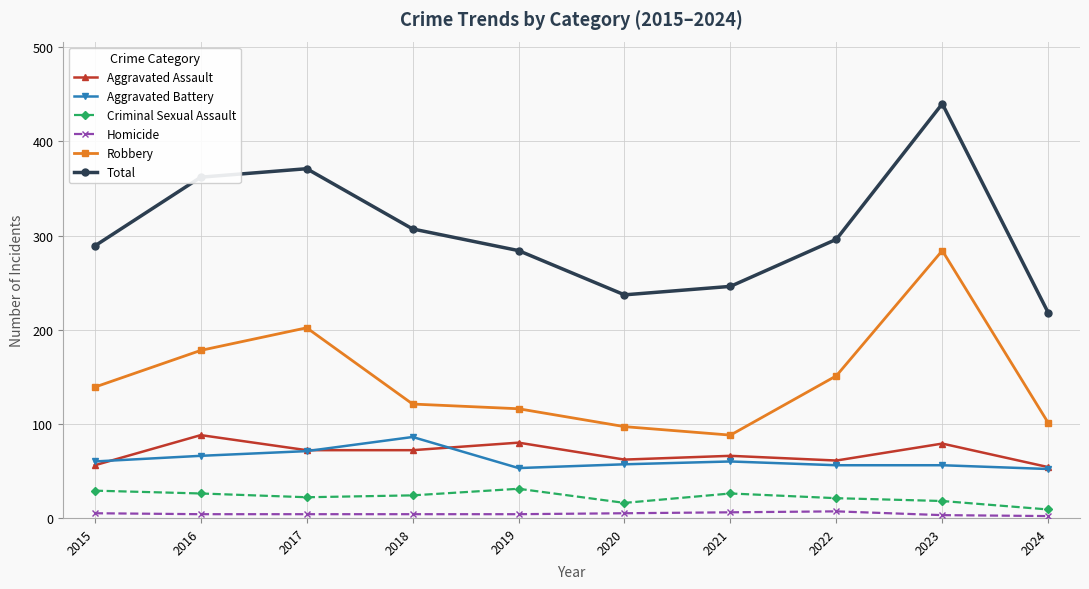

At which category does Aggravated Assault reach its first local peak?

2016